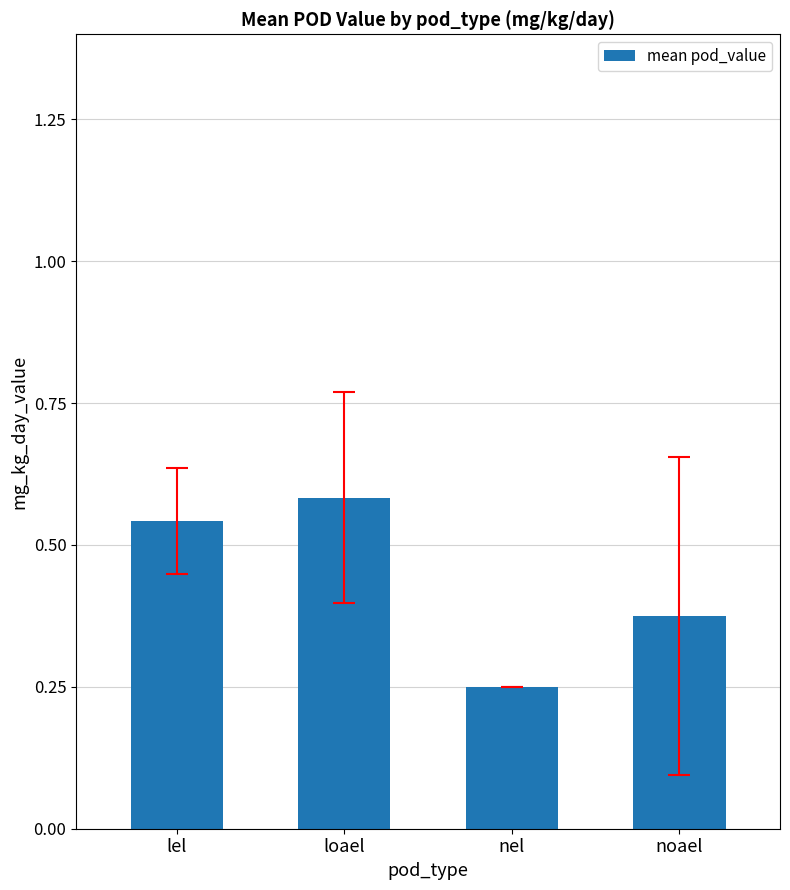

True or false: the data shows 0.2 at lel.

False